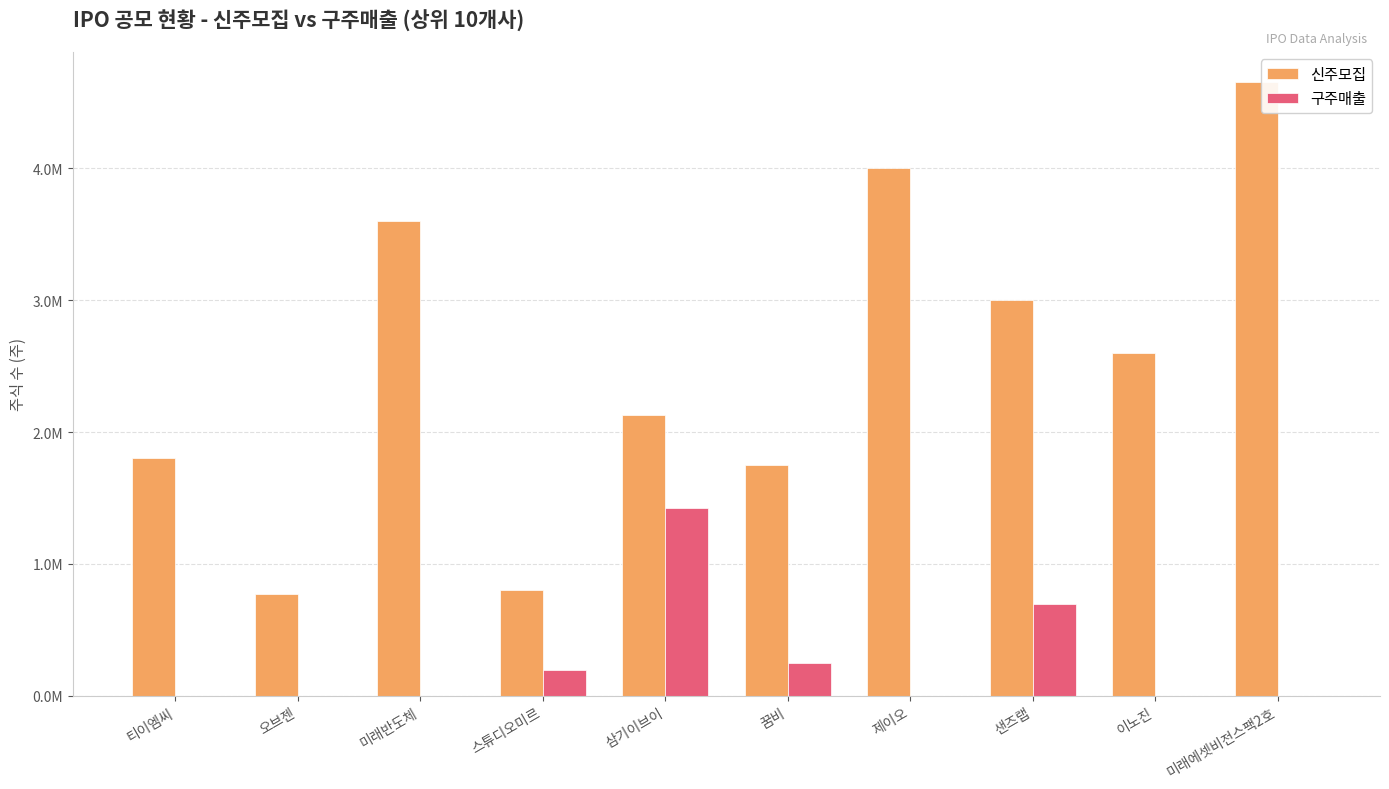

At which category is the sum across all series the highest?

미래에셋비전스팩2호